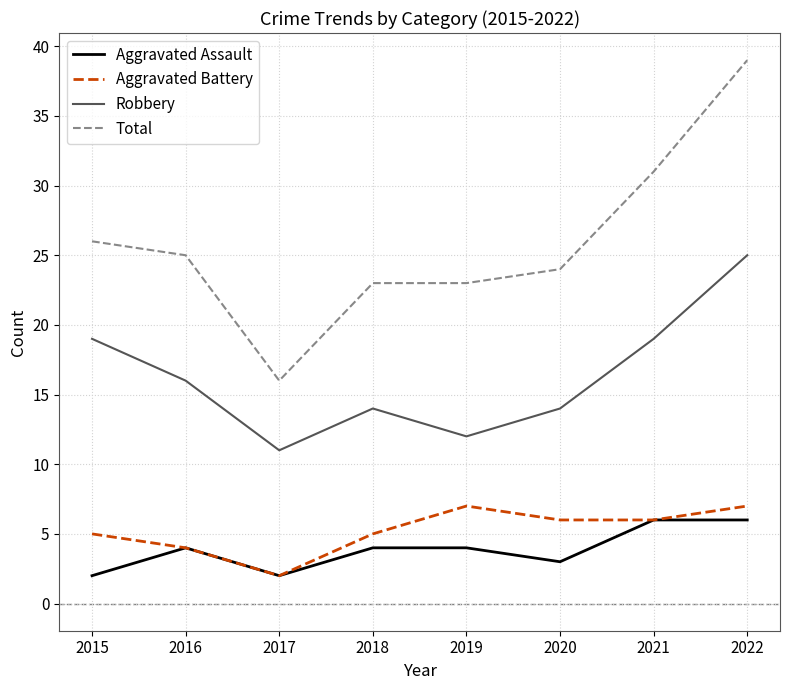

Reading left to right, transcribe all the data shown in this chart.

Aggravated Assault: 2	4	2	4	4	3	6	6
Aggravated Battery: 5	4	2	5	7	6	6	7
Robbery: 19	16	11	14	12	14	19	25
Total: 26	25	16	23	23	24	31	39